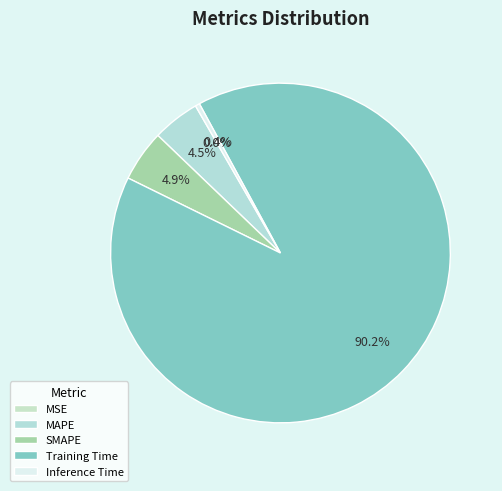

To the nearest percent, what percentage of the pie is Training Time?

90%